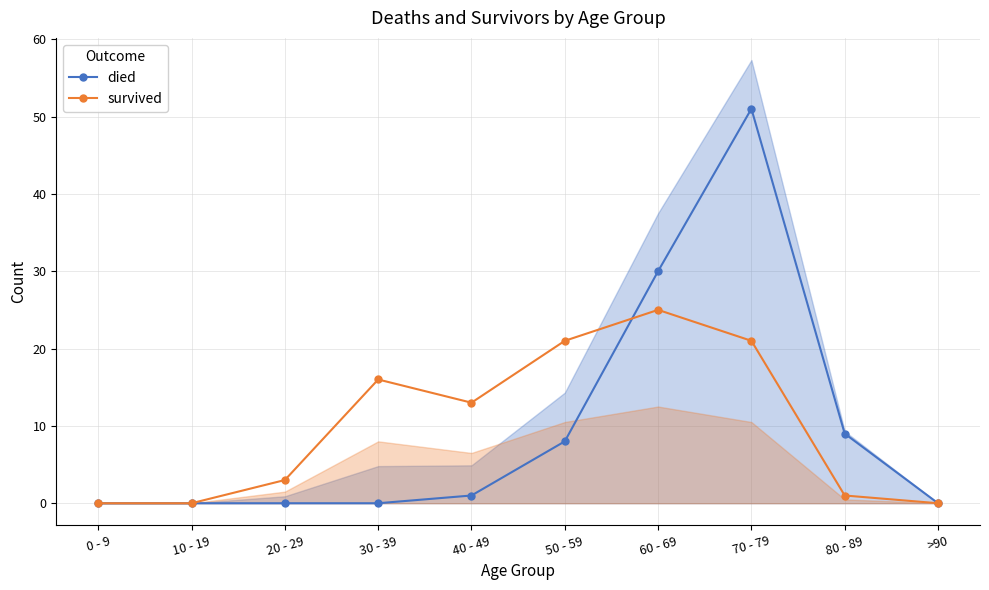

What is the label of the 2nd point from the right?

80 - 89